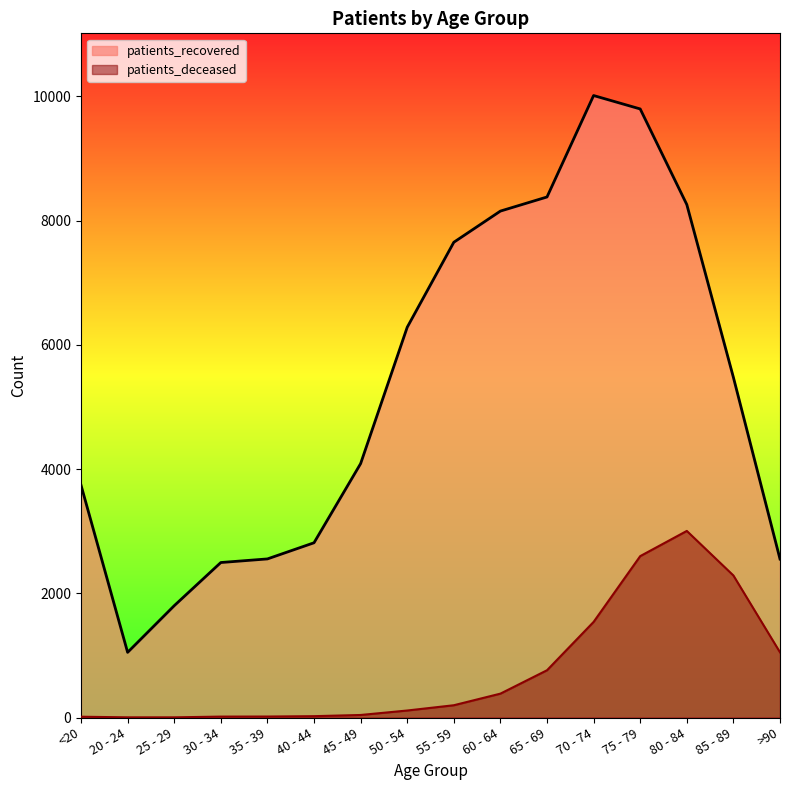

Rank the series at 20 - 24 from lowest to highest value.

patients_deceased, patients_recovered